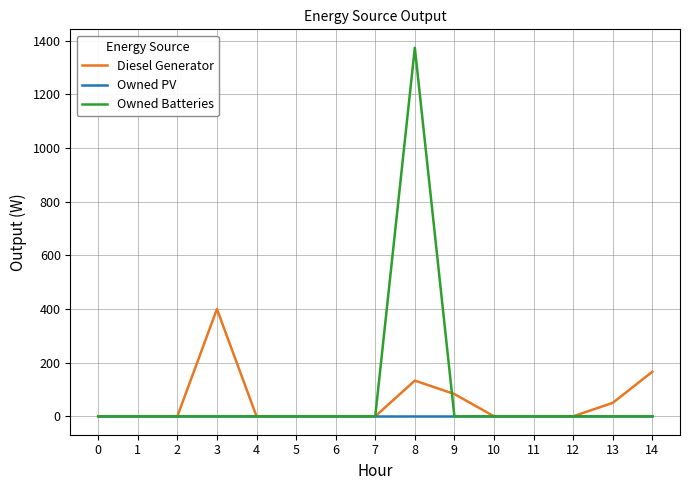

List the series in order of their peak value, lowest first.

Owned PV, Diesel Generator, Owned Batteries